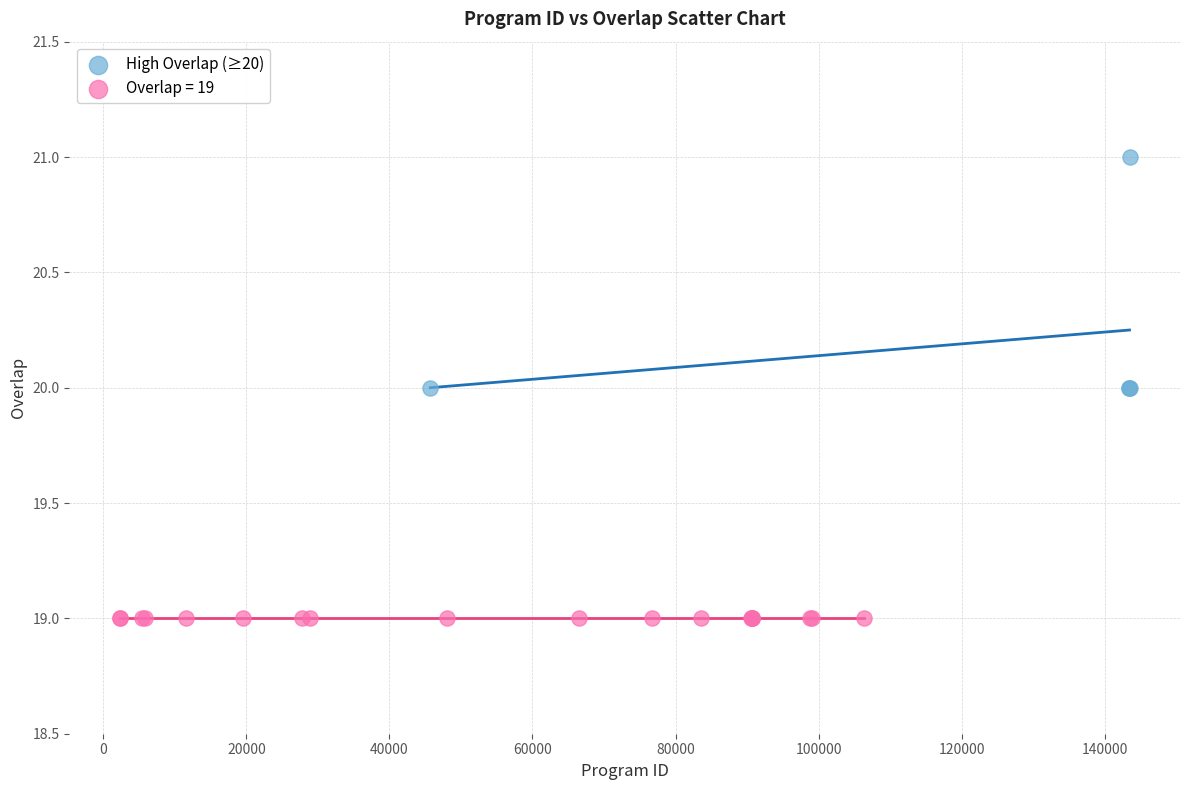

Which series contains the lowest Y value?

Overlap = 19